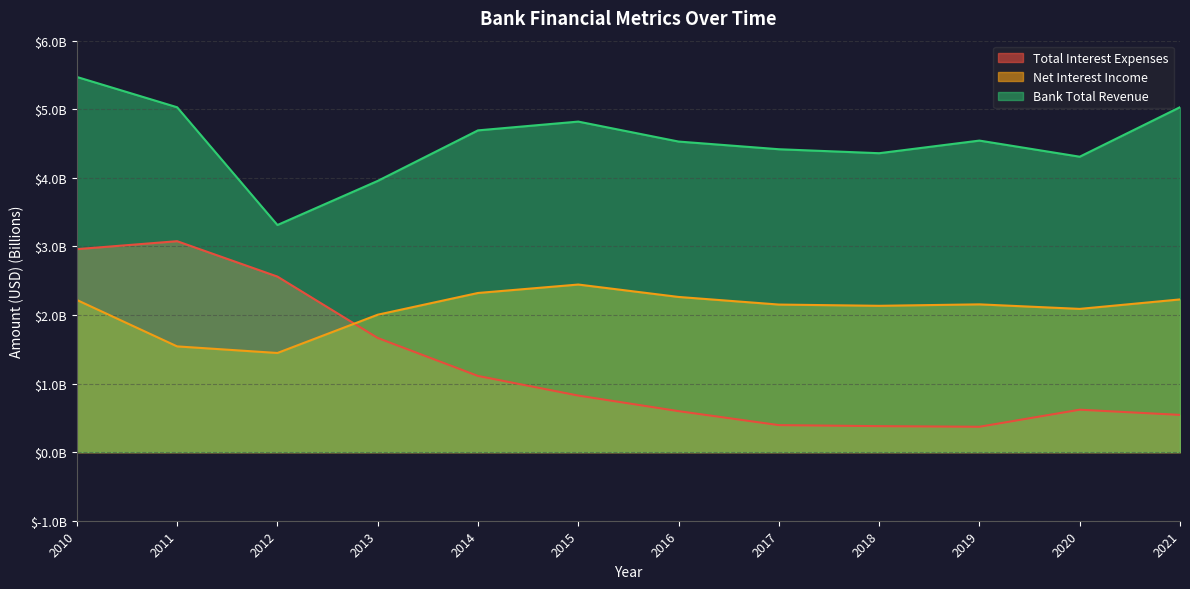

Which series changed the most between 2010 and 2018?

Total Interest Expenses